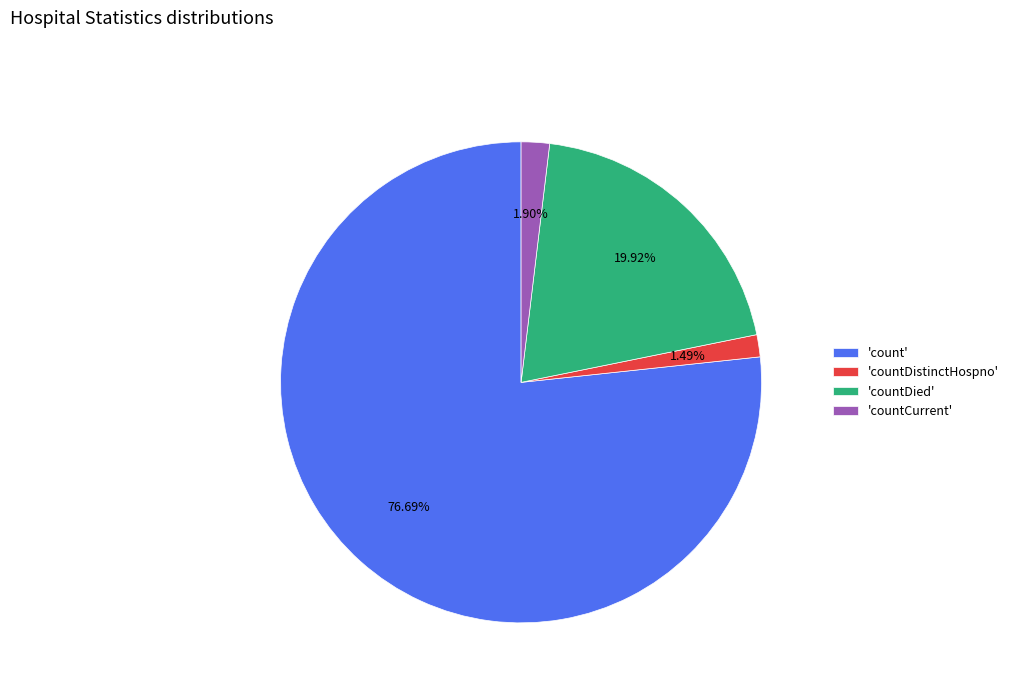

Which slice represents more than half of the pie?

'count'